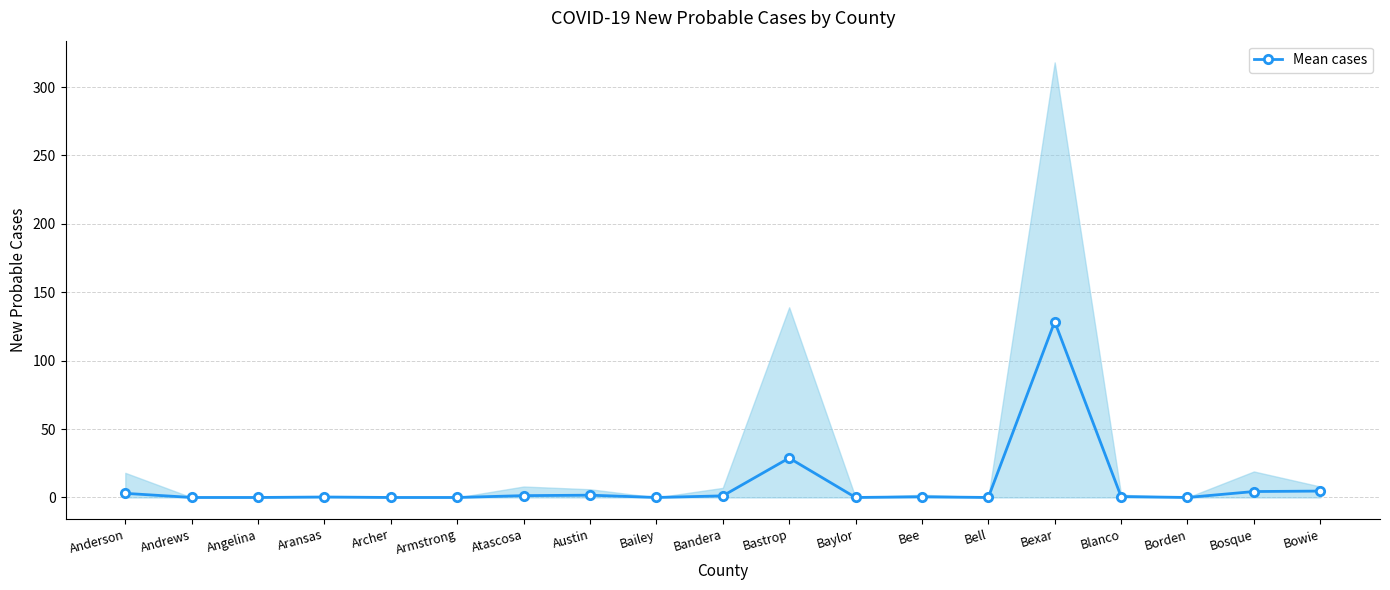

True or false: the data shows 0.6 at Atascosa.

False